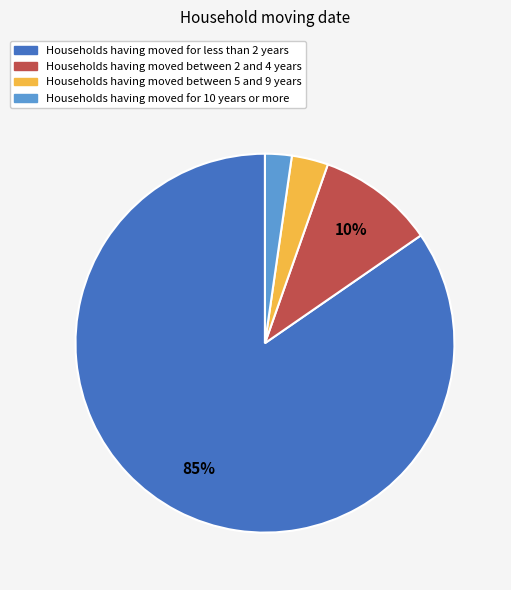

To the nearest percent, what is the average slice percentage?

25%